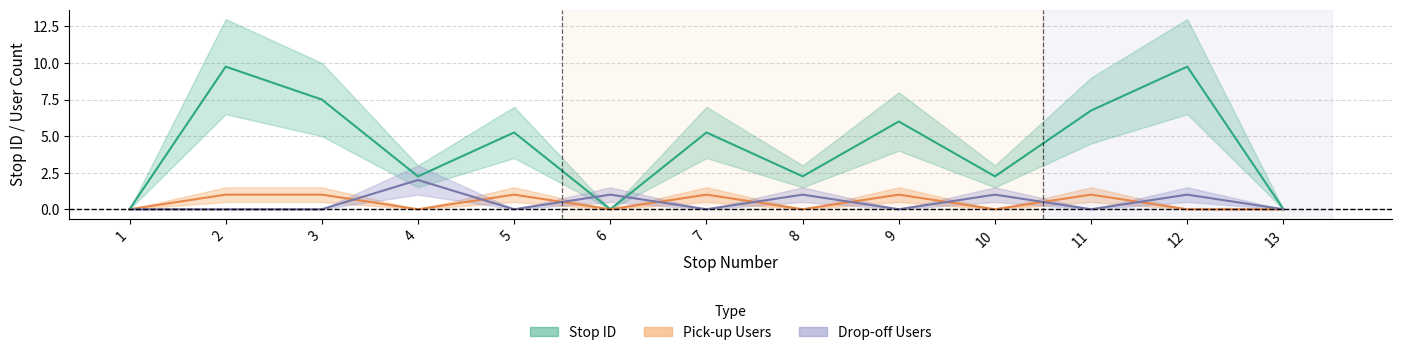

At which category does the chart reach its minimum across all series?

1